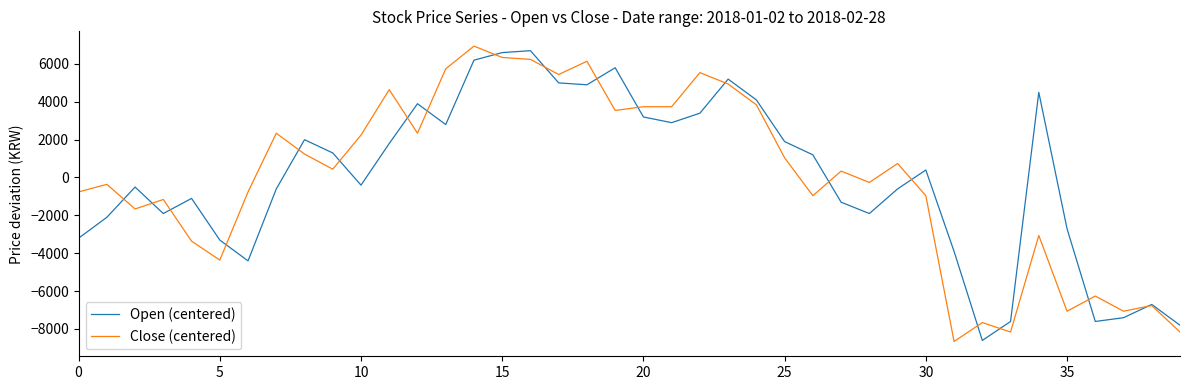

What is the greatest value displayed?

6937.5